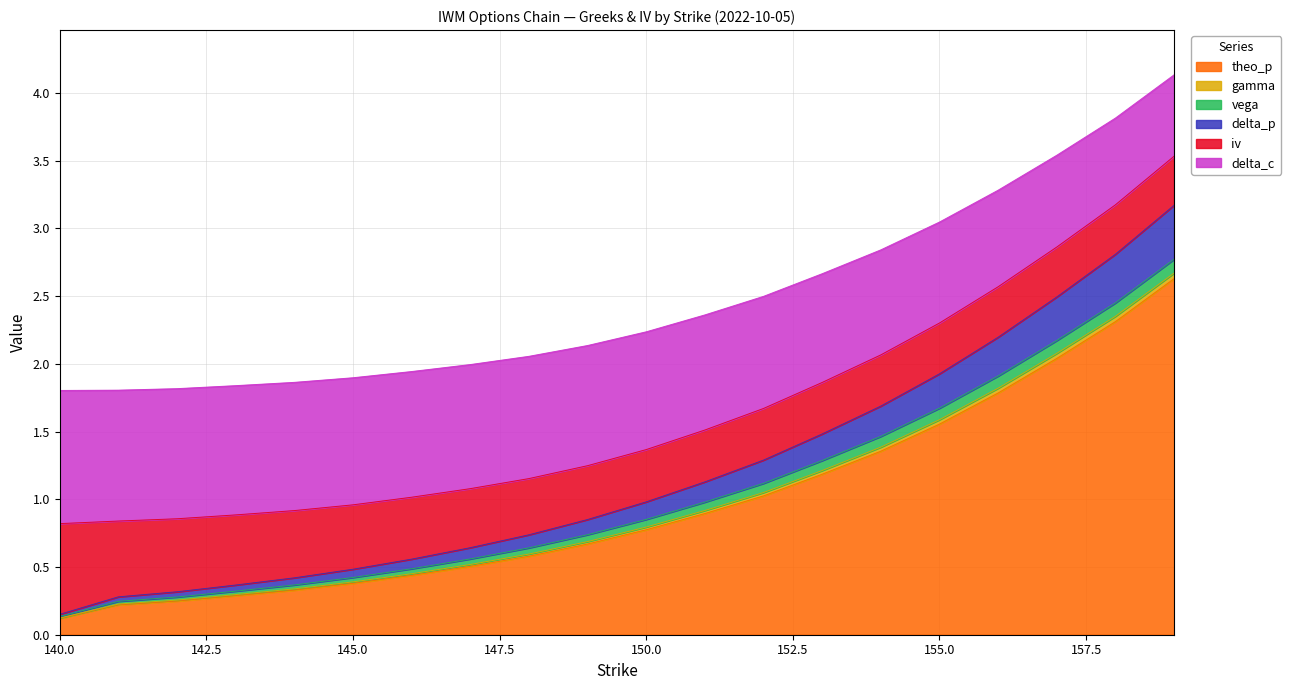

At which label does theo_p reach its minimum?

140.0